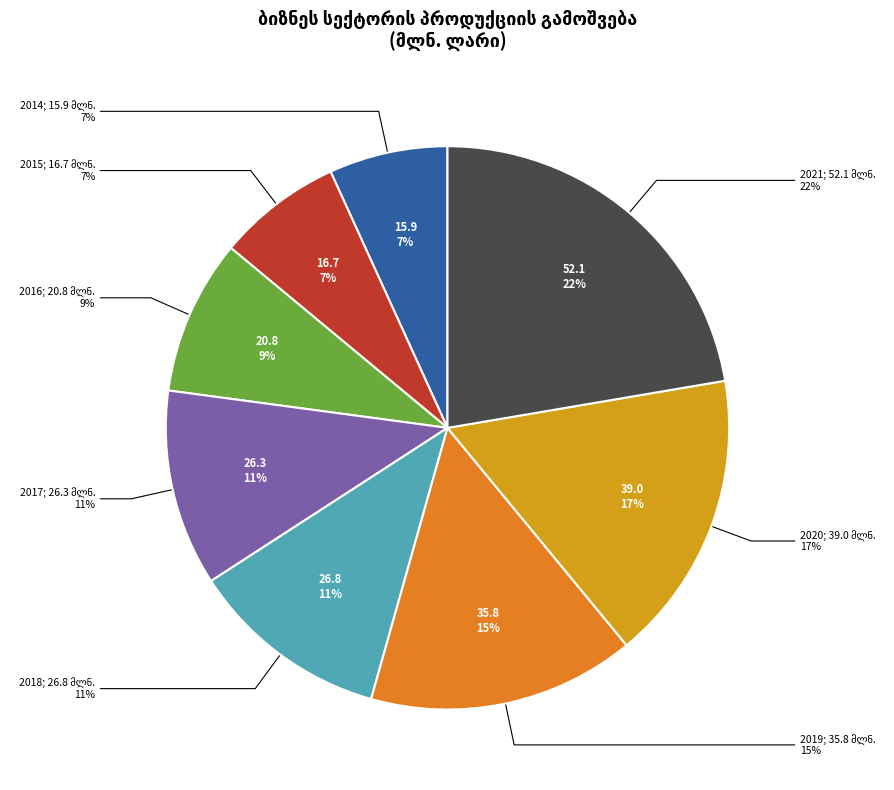

Is there any slice that represents more than half of the pie?

No